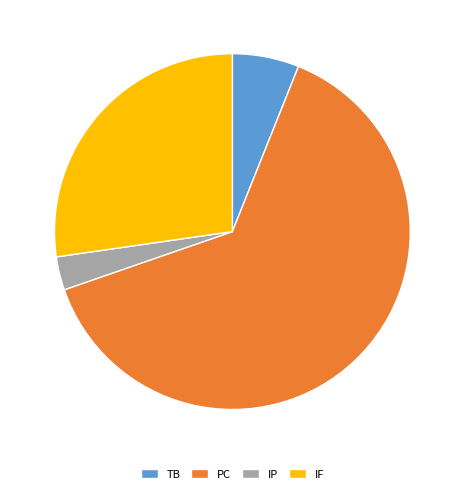

How many slices are in this pie chart?

4